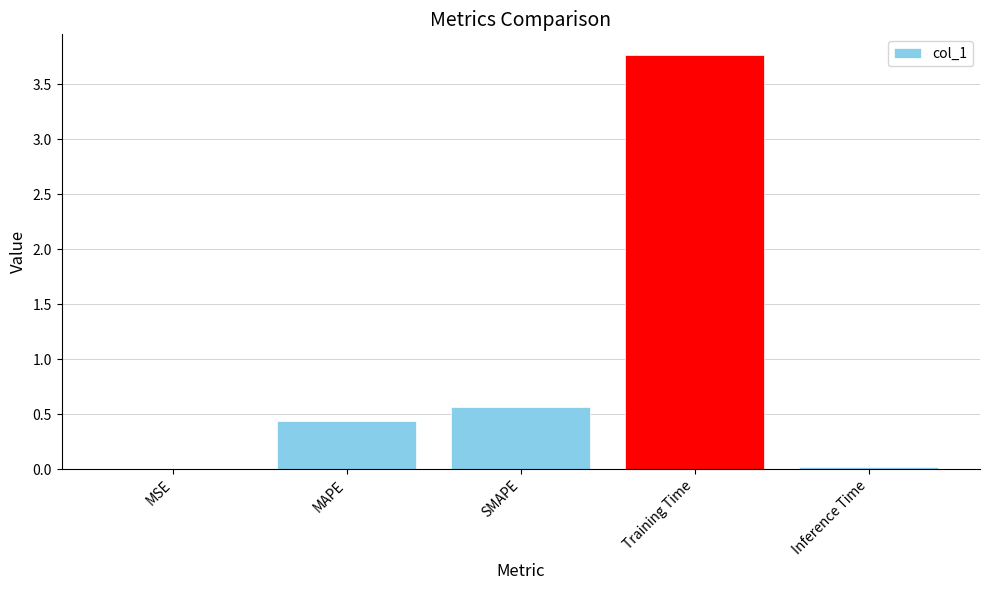

What is the greatest value displayed?

3.8